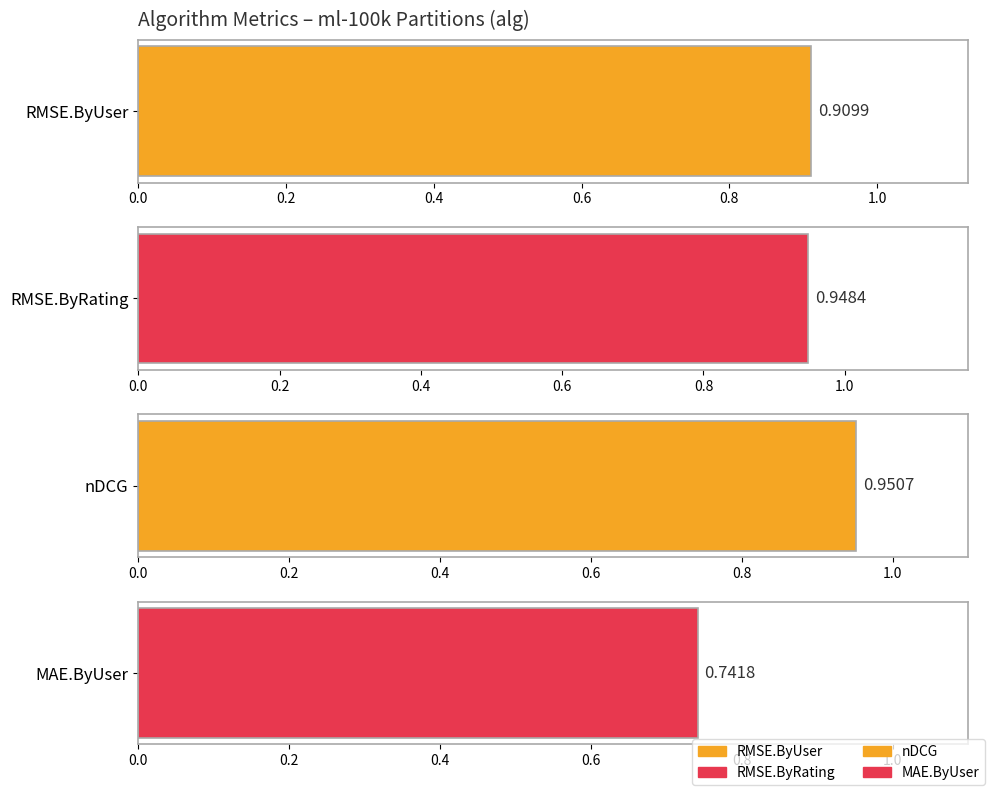

Which series has the largest range (max minus min)?

RMSE.ByRating